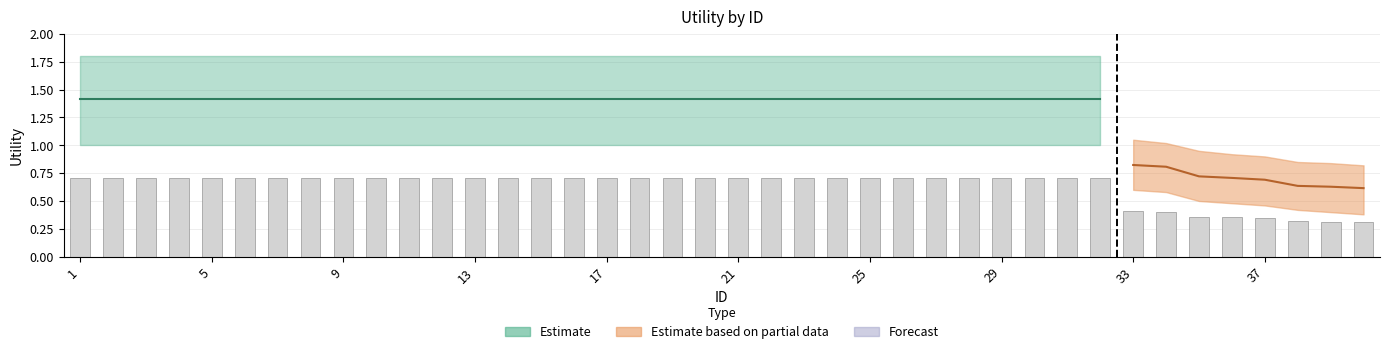

What value does the Utility_lower series have at 27?

1.0